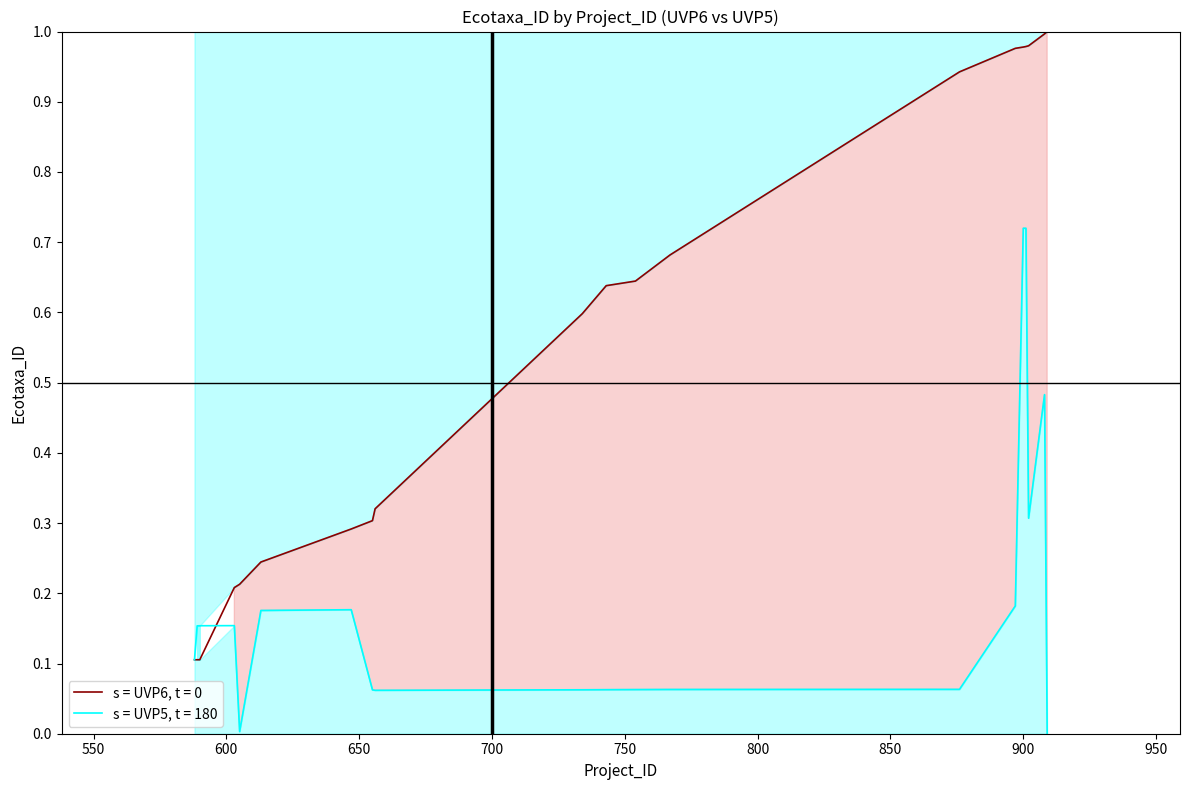

True or false: UVP6_Ecotaxa_ID has a value of 0.6 at 754.

True